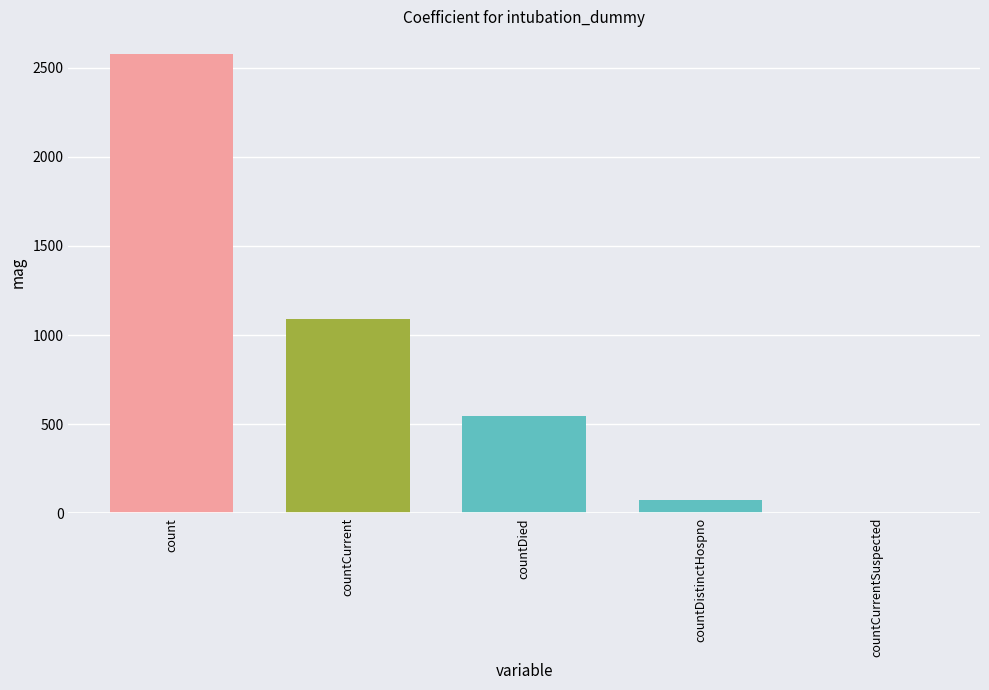

Is it true that the value at countCurrentSuspected is 810?

False